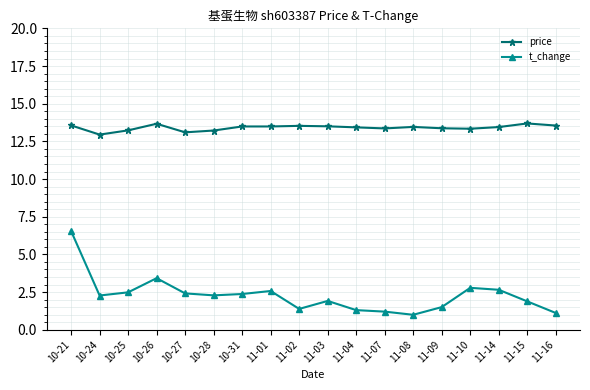

True or false: t_change and price cross at least once.

False